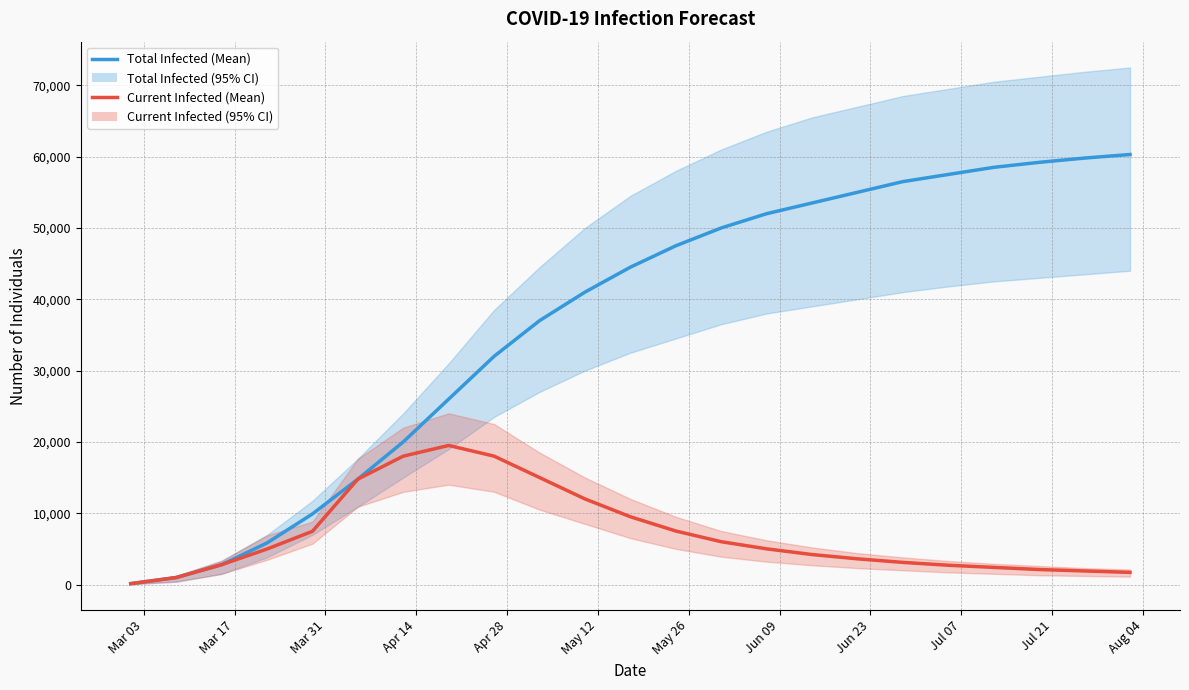

What is the sum of all predicted_total_infected_mean values?

844675